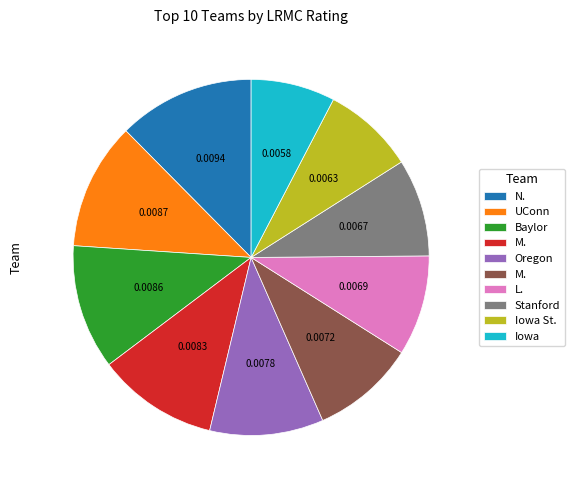

How many slices are in this pie chart?

10